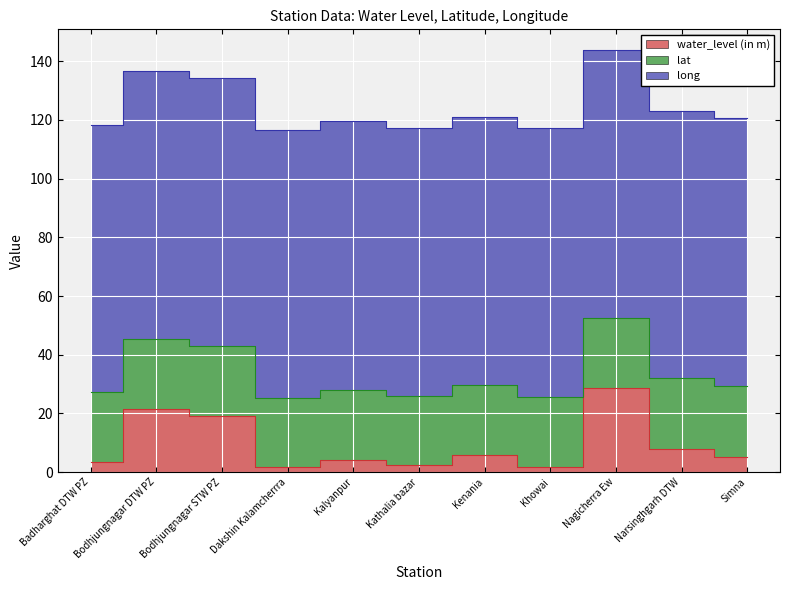

How many distinct data groups are displayed?

3